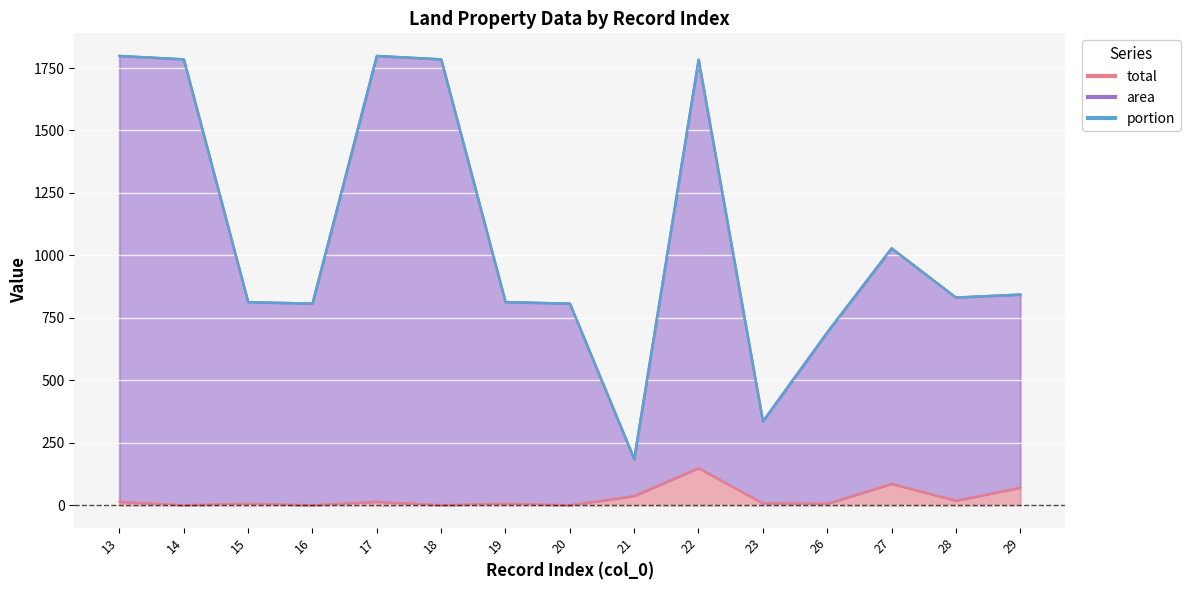

What is the value of the area point at the 2nd from the left?

1785.3